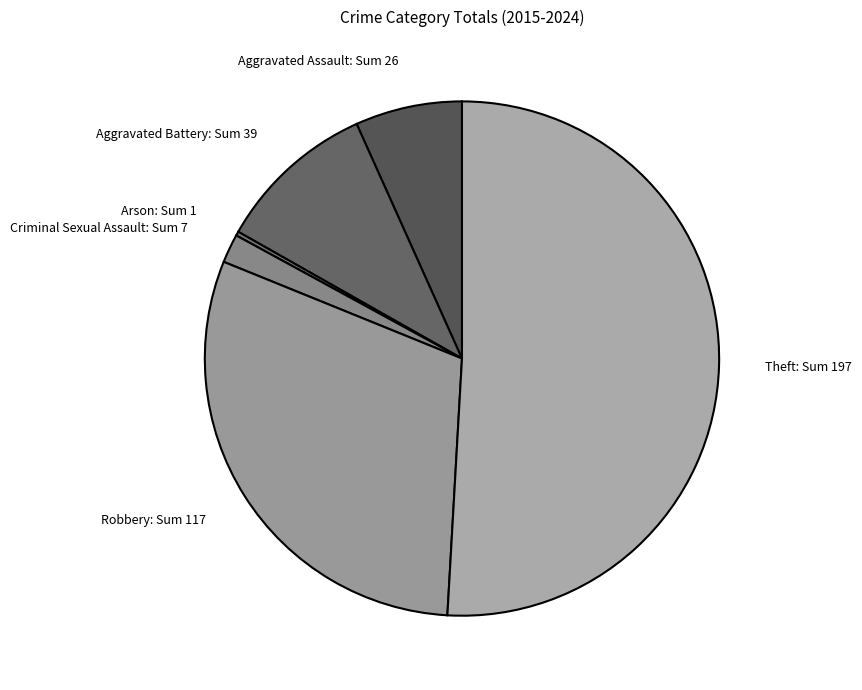

Do Aggravated Battery: Sum 39 and Robbery: Sum 117 together represent more than half of the pie?

No